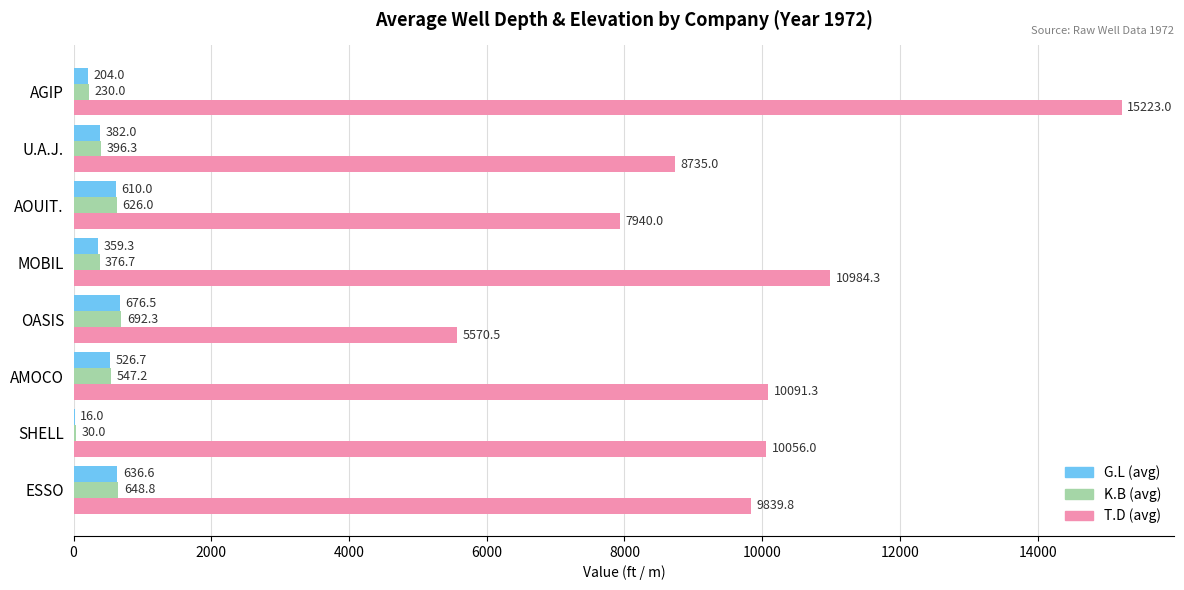

What is the sum of the T.D (avg) values at AGIP and AOUIT.?

23163.0